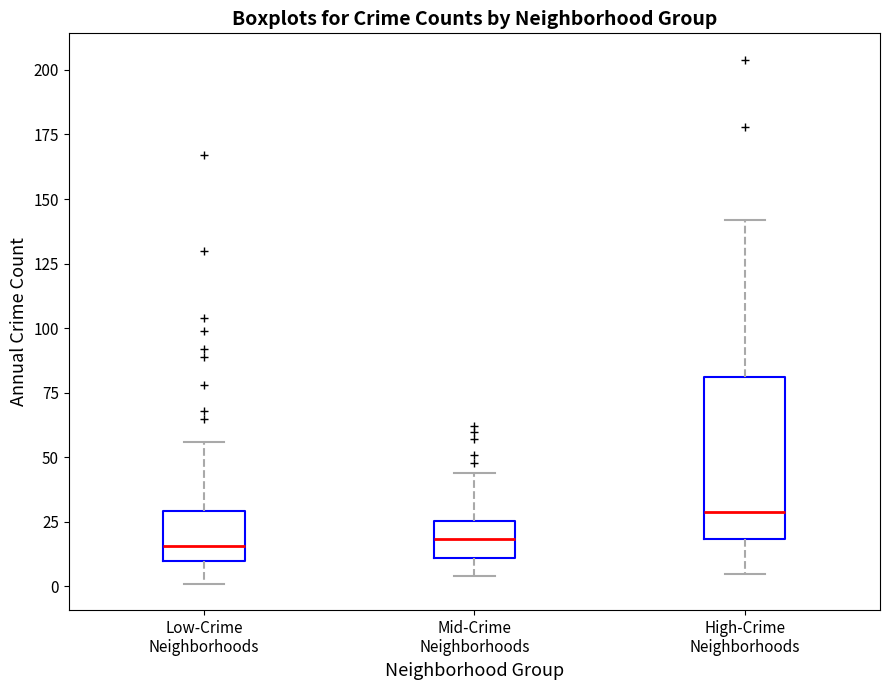

Where does the lower whisker of the box for Mid-Crime Neighborhoods end on the y-axis? The values are not printed on the chart, so give them approximately, as read against the axis.

5